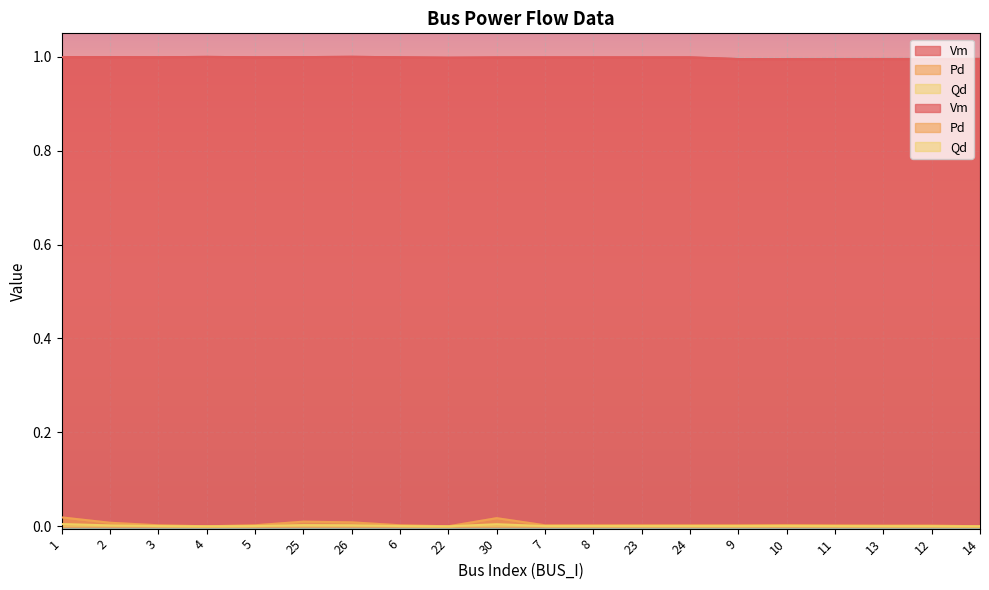

Is the value of Pd at 23 greater than the value of Vm at 14?

No